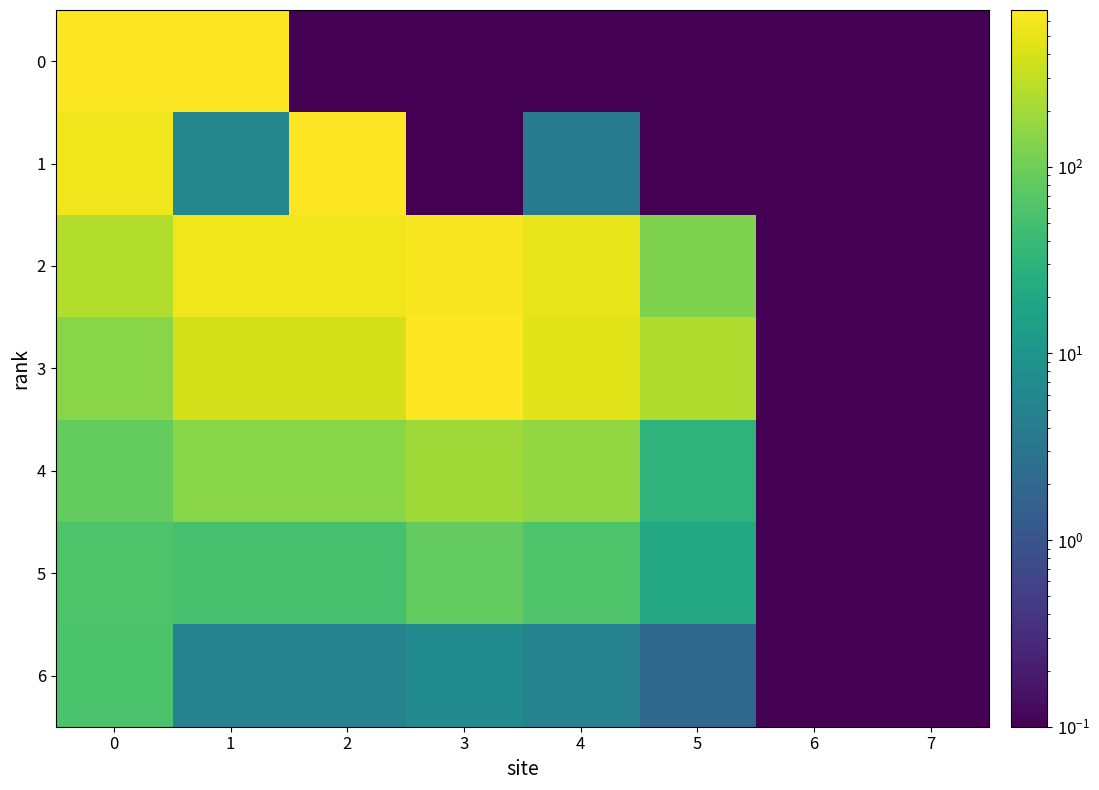

How many data points does each series have?

8